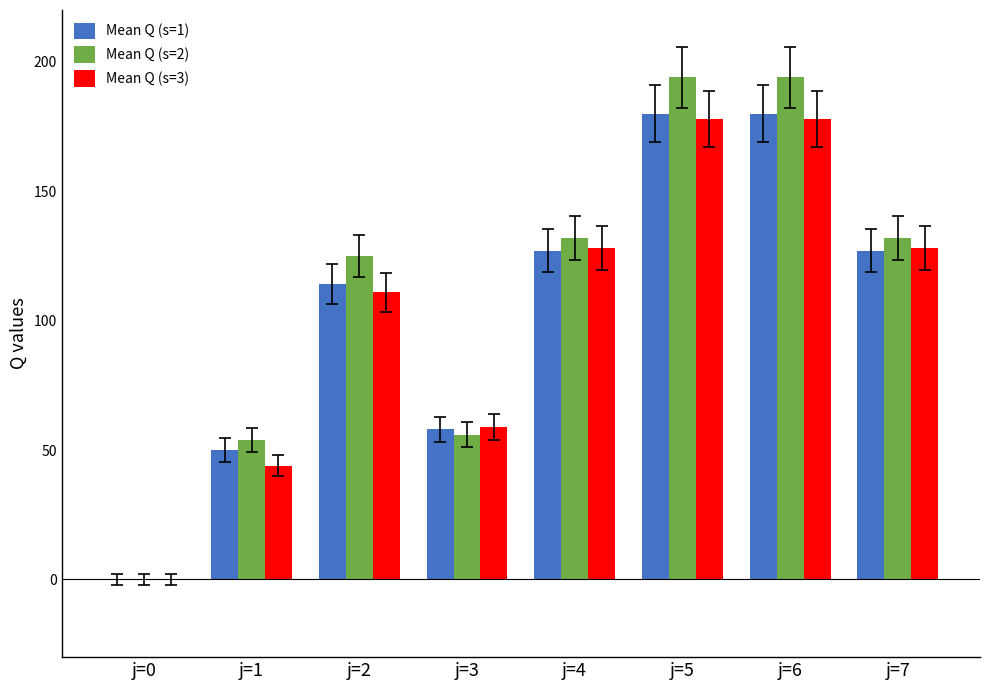

What are all the series names shown in the legend?

Mean Q (s=1), Mean Q (s=2), Mean Q (s=3)